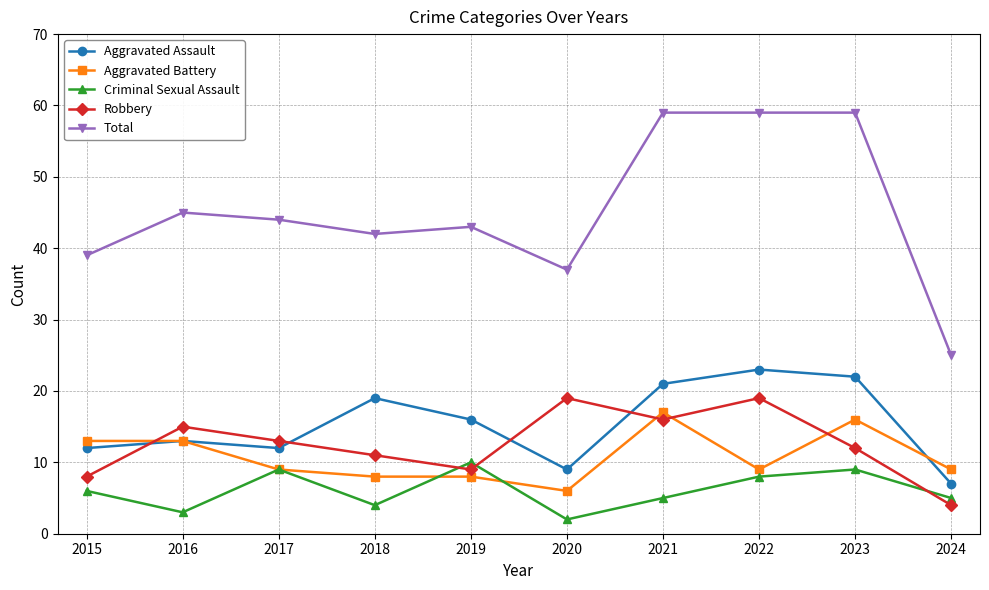

At 2023, list the series in order from smallest to largest.

Criminal Sexual Assault, Robbery, Aggravated Battery, Aggravated Assault, Total